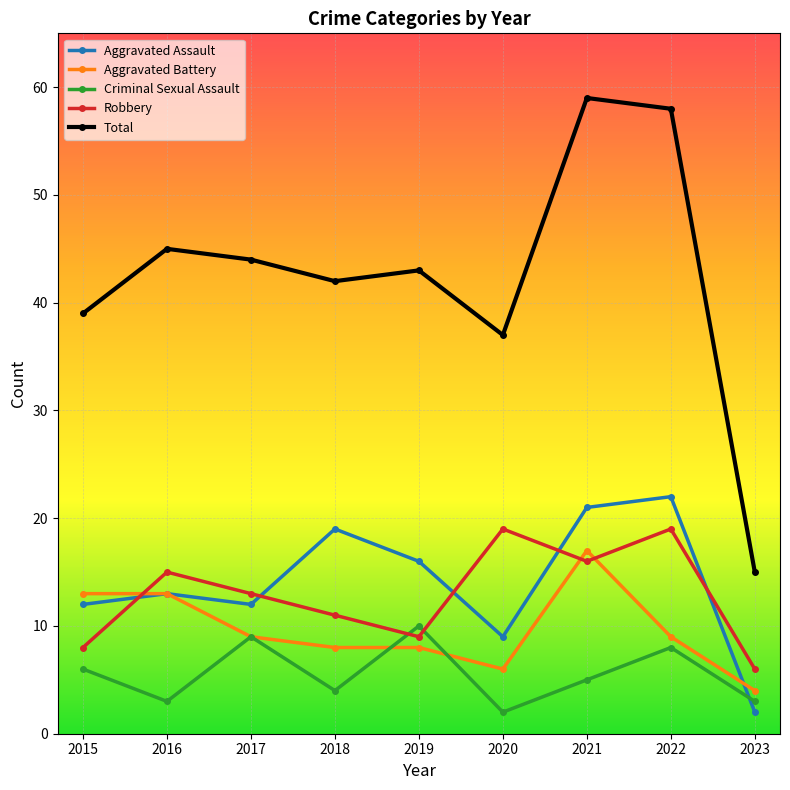

How many values in the Criminal Sexual Assault series are below 5?

4